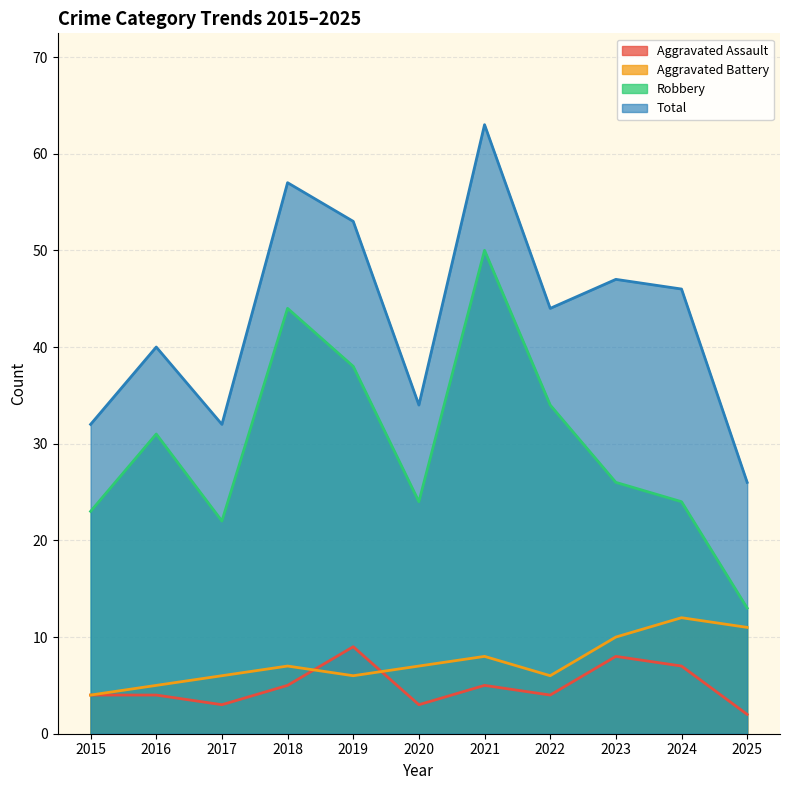

What is the difference between the maximum and minimum values in the Robbery series?

37